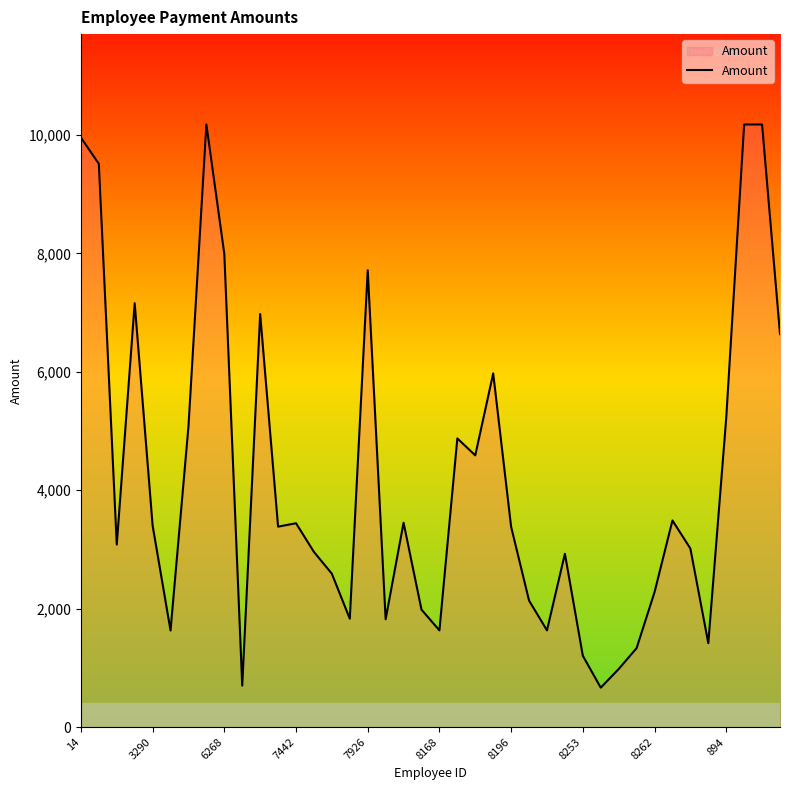

What is the greatest value displayed?

10178.9